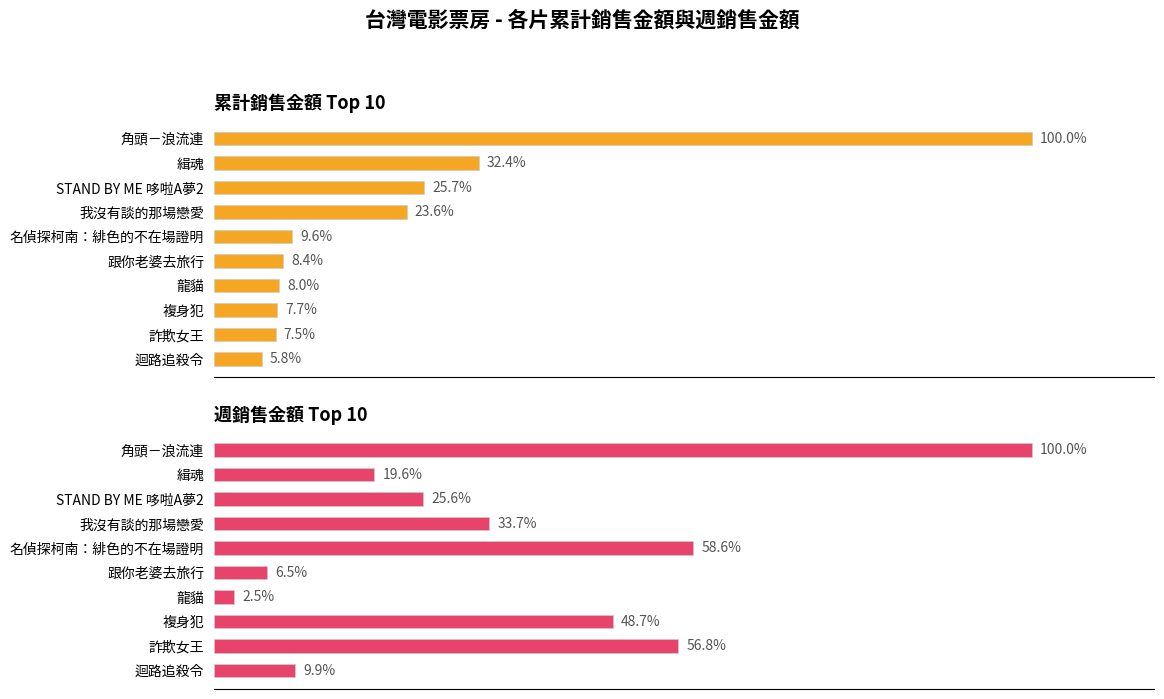

At how many categories does at least one series exceed 40093843?

2